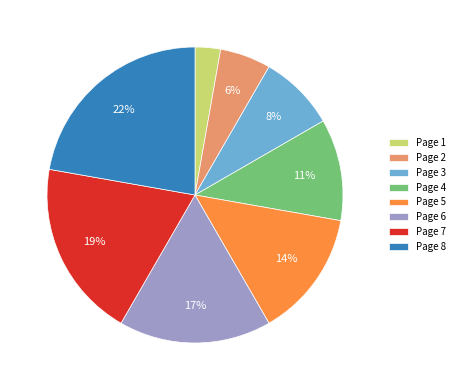

Which has a higher value, Page 1 or Page 7?

Page 7